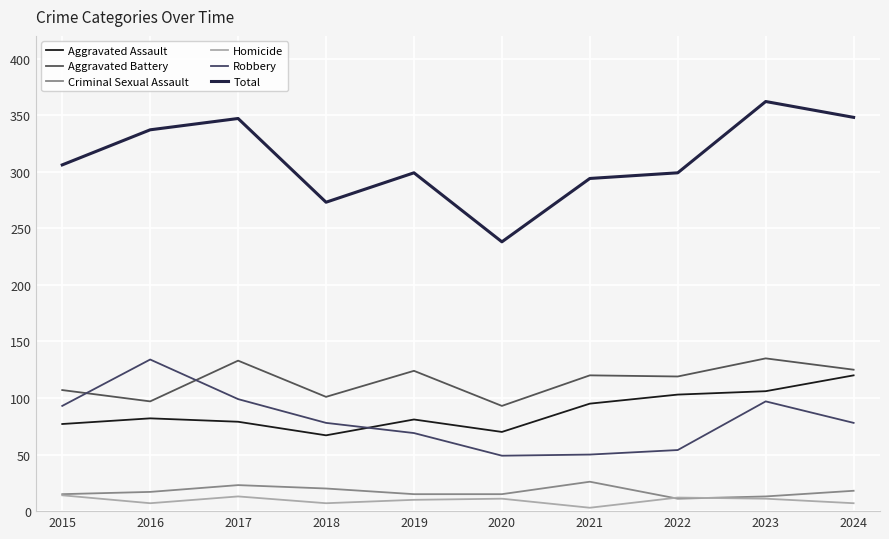

True or false: Aggravated Battery and Aggravated Assault cross at least once.

False